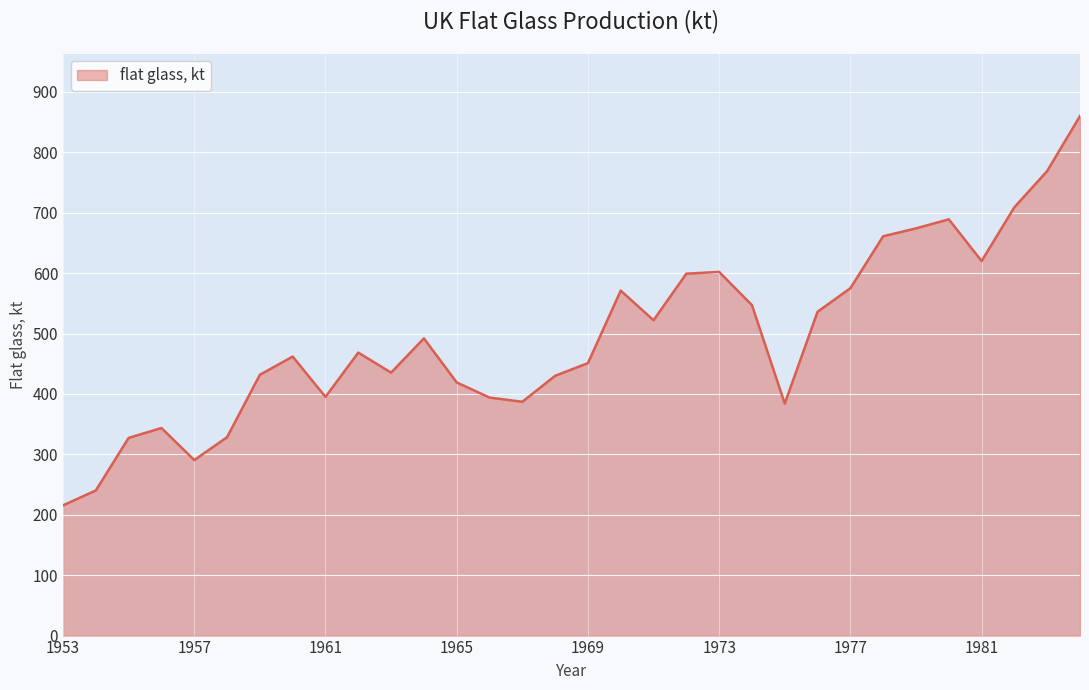

What is the difference between the maximum and minimum values?

644.5